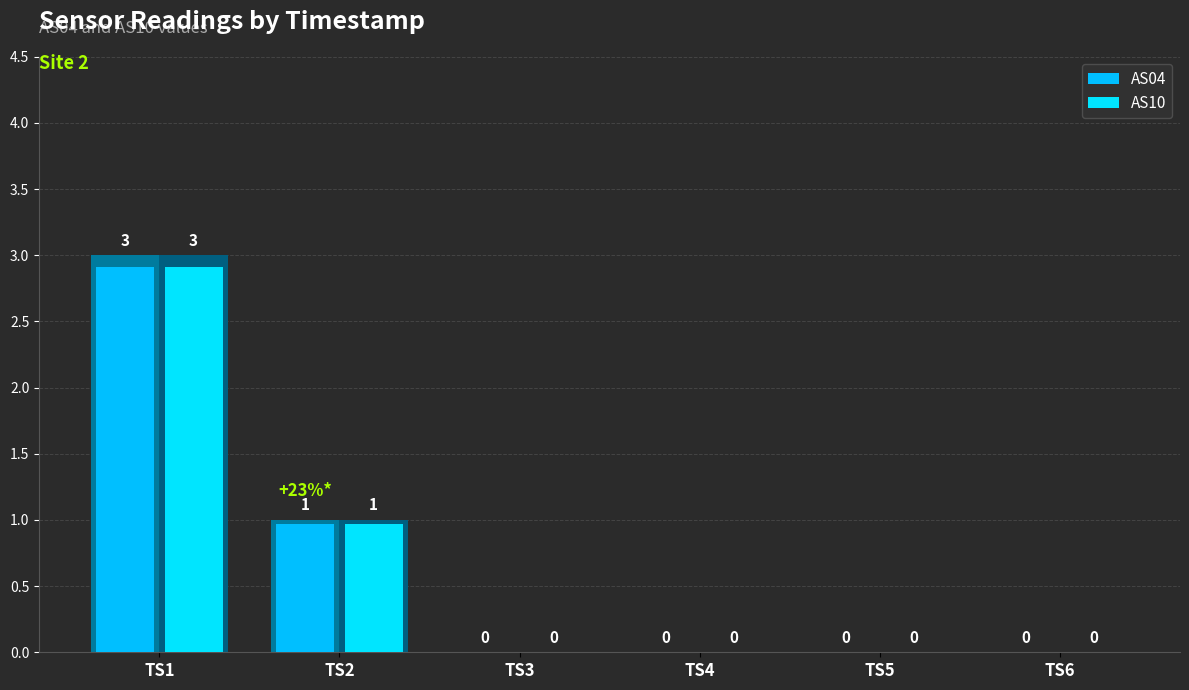

What is the maximum value for AS10?

3